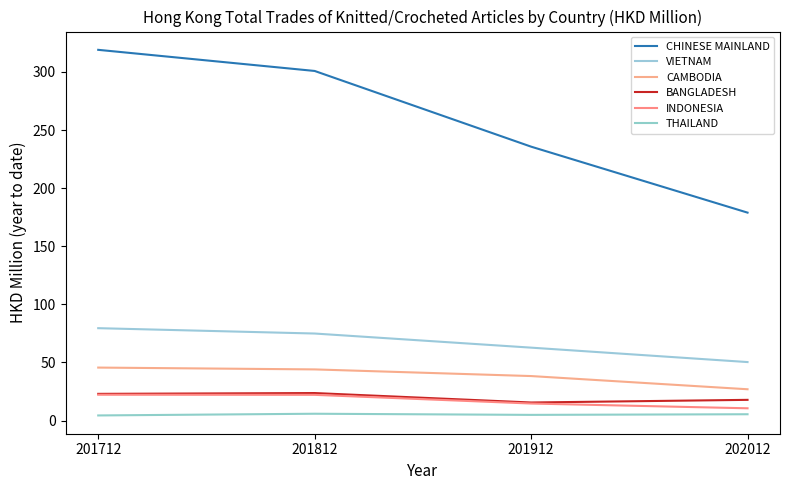

Is this an area chart (filled region under the line)?

No